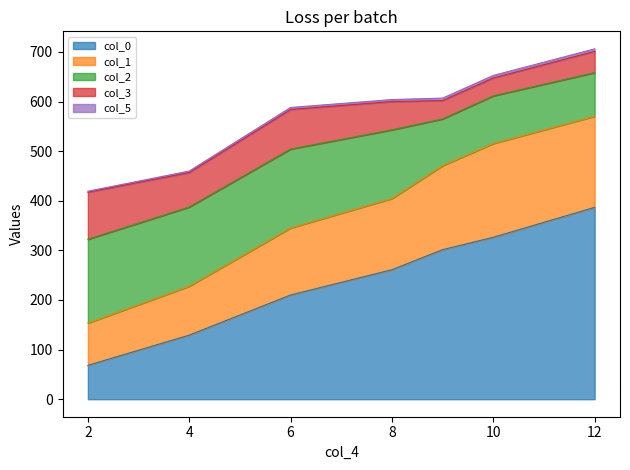

What are all the series names shown in the legend?

col_0, col_1, col_2, col_3, col_5